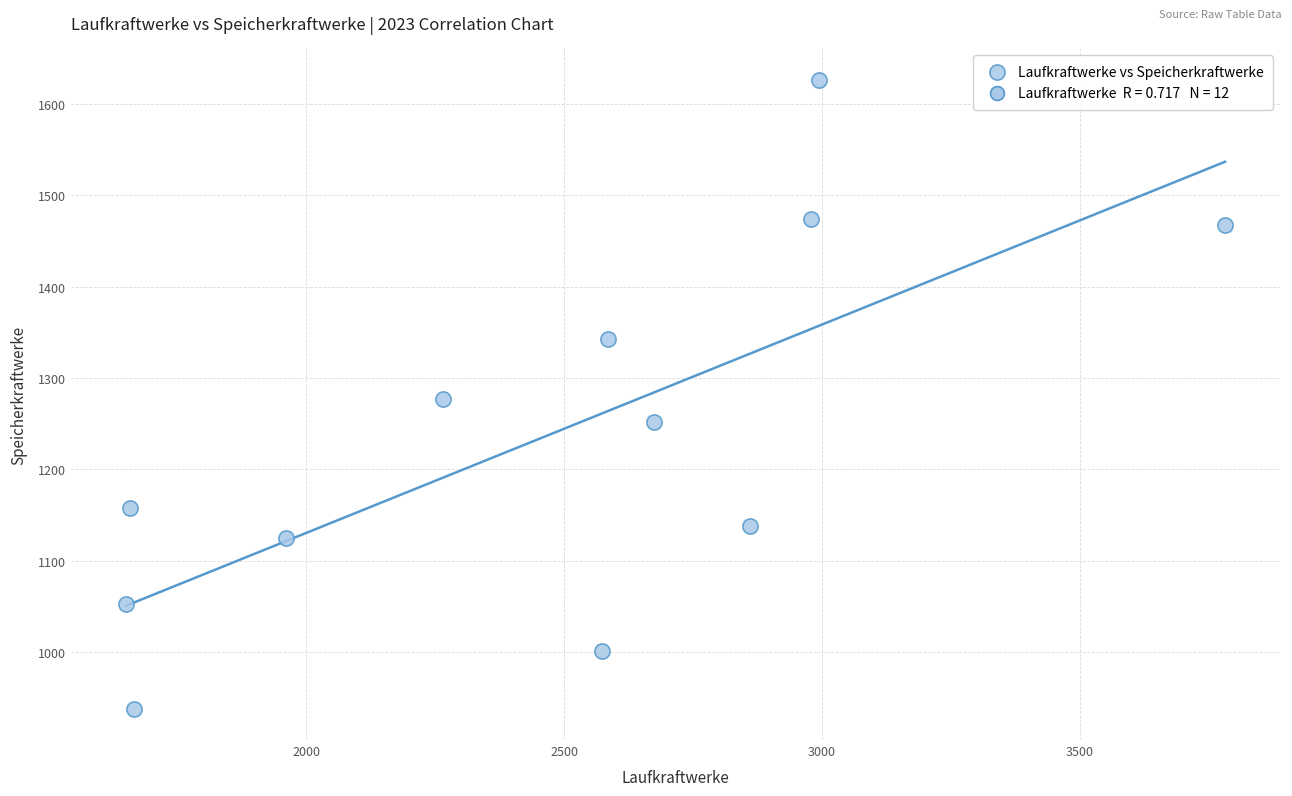

What is the average X value?

2470.9